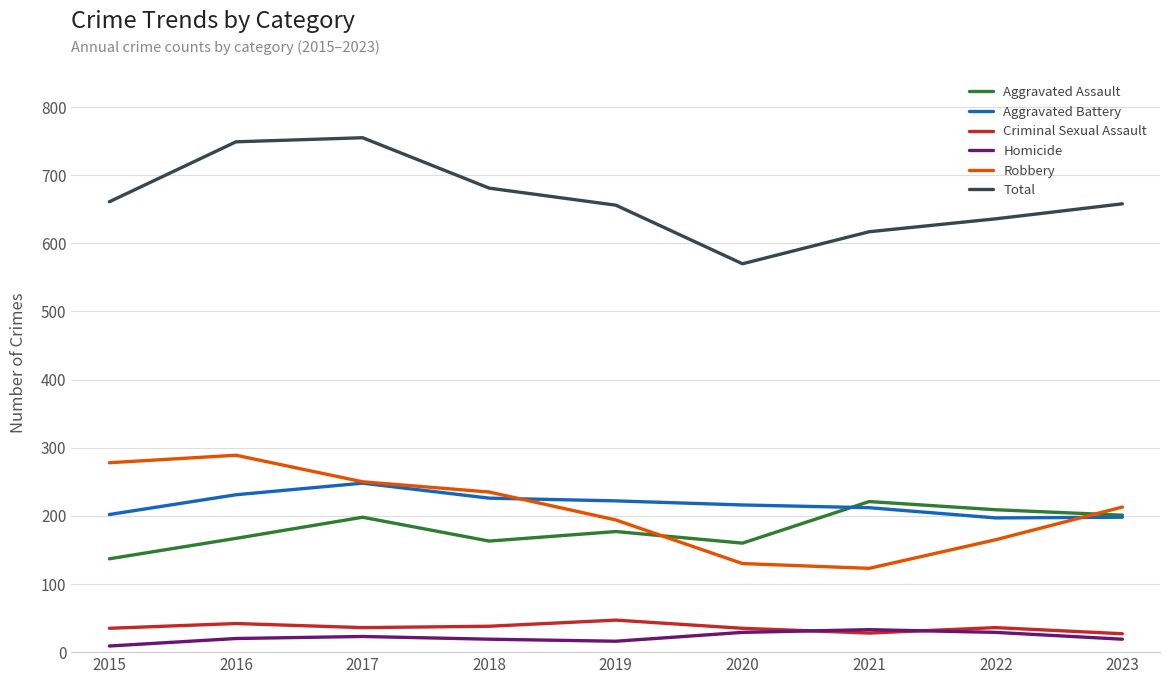

At 2019, list the series in order from largest to smallest.

Total, Aggravated Battery, Robbery, Aggravated Assault, Criminal Sexual Assault, Homicide